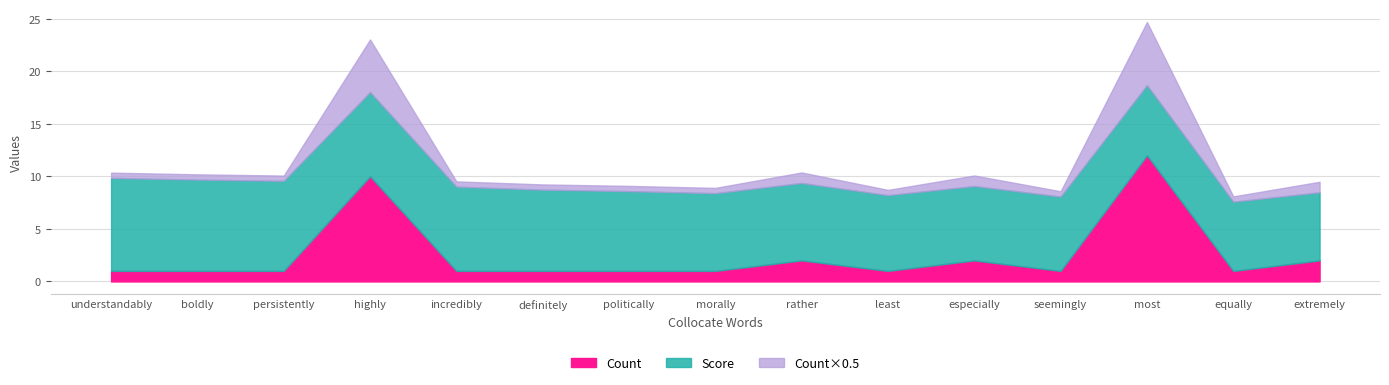

Which category has the lowest value across all series?

understandably